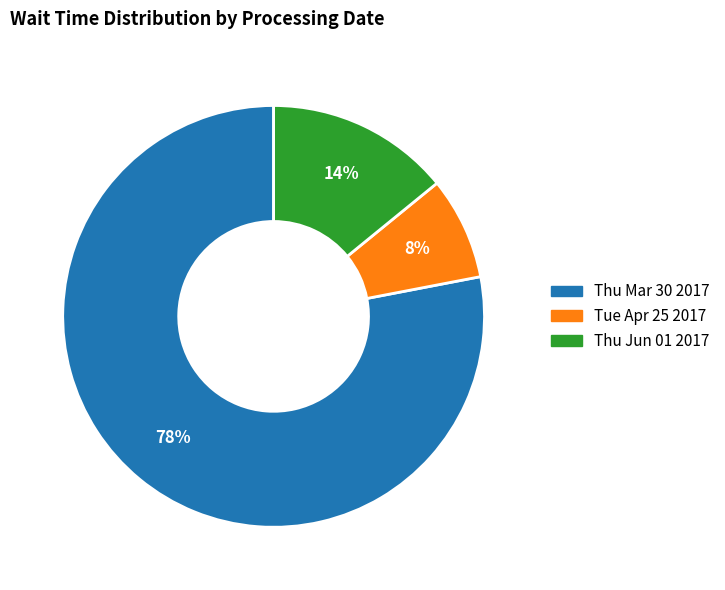

Is there a majority slice in this chart?

Yes